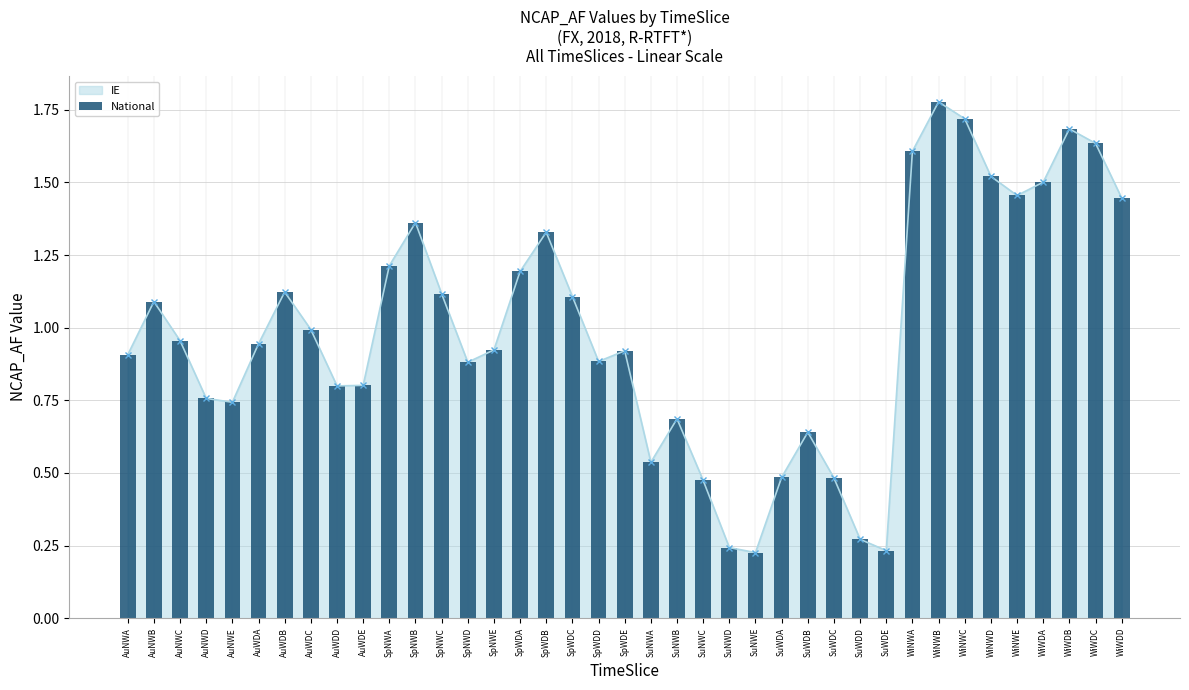

What is the difference between the values at WiNWD and AuNWE?

0.8